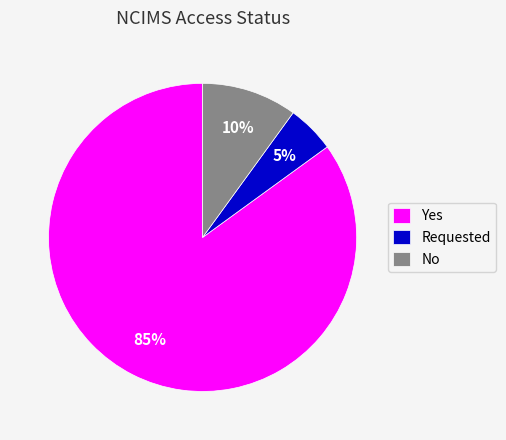

What is the largest slice in the pie chart?

Yes